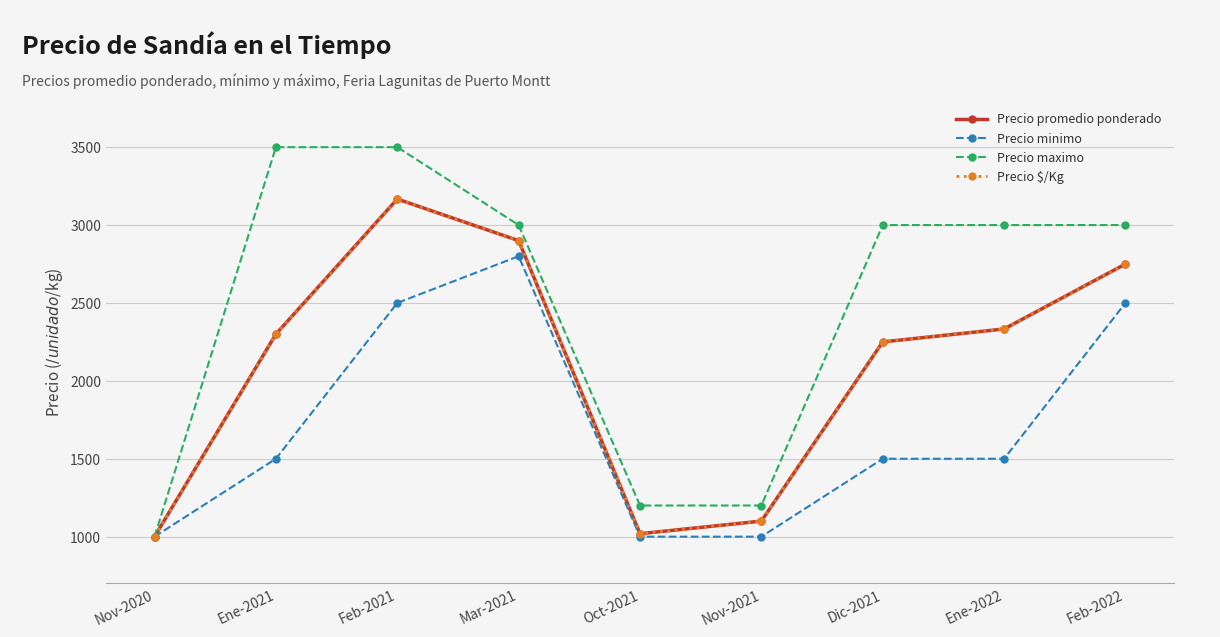

Is the value of Precio maximo at Nov-2021 greater than the value of Precio promedio ponderado at Ene-2021?

No